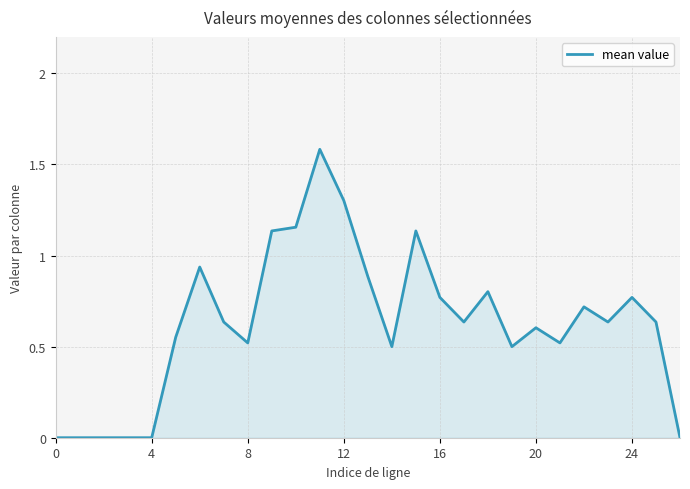

What is the maximum value shown in the chart?

1.6